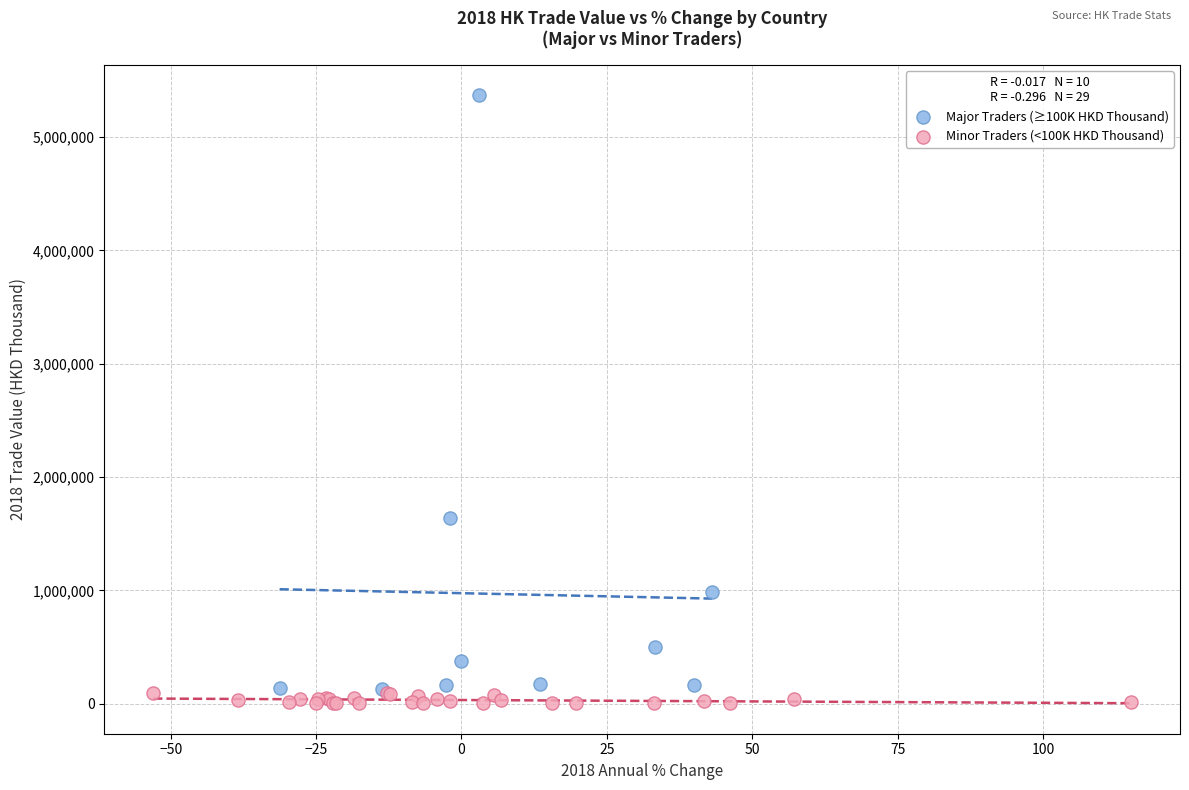

Which series contains the lowest Y value?

Minor Traders (<100K HKD Thousand)